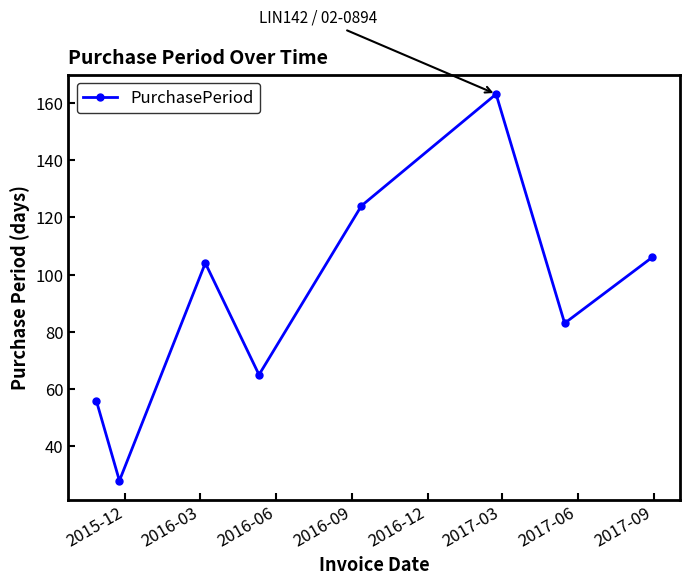

Reading left to right, what are all the values shown in this chart?

56	28	104	65	124	163	83	106